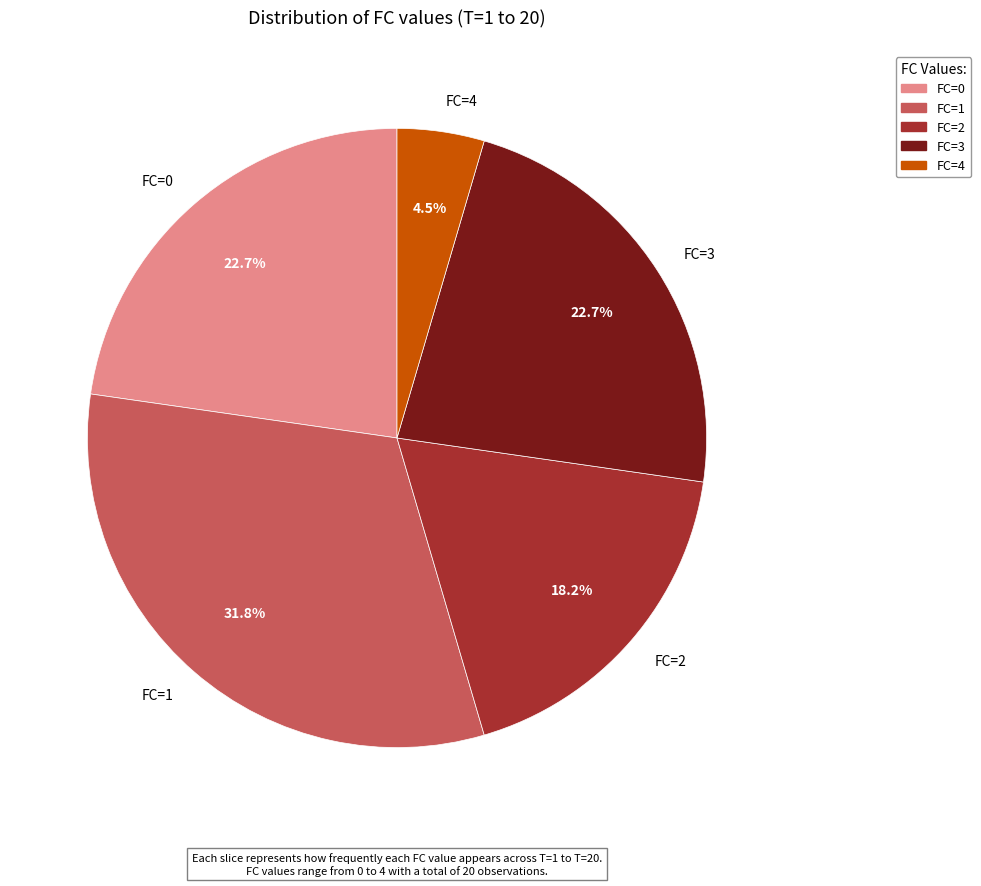

Which slice is the smallest?

FC=4